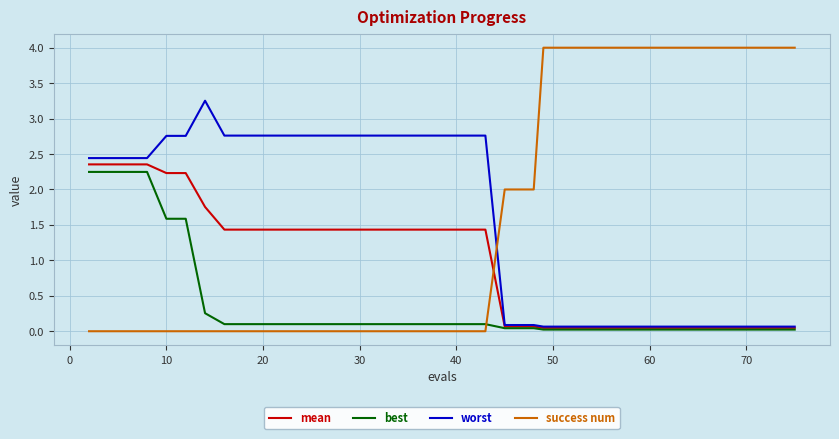

Which series has the widest spread of values?

success num